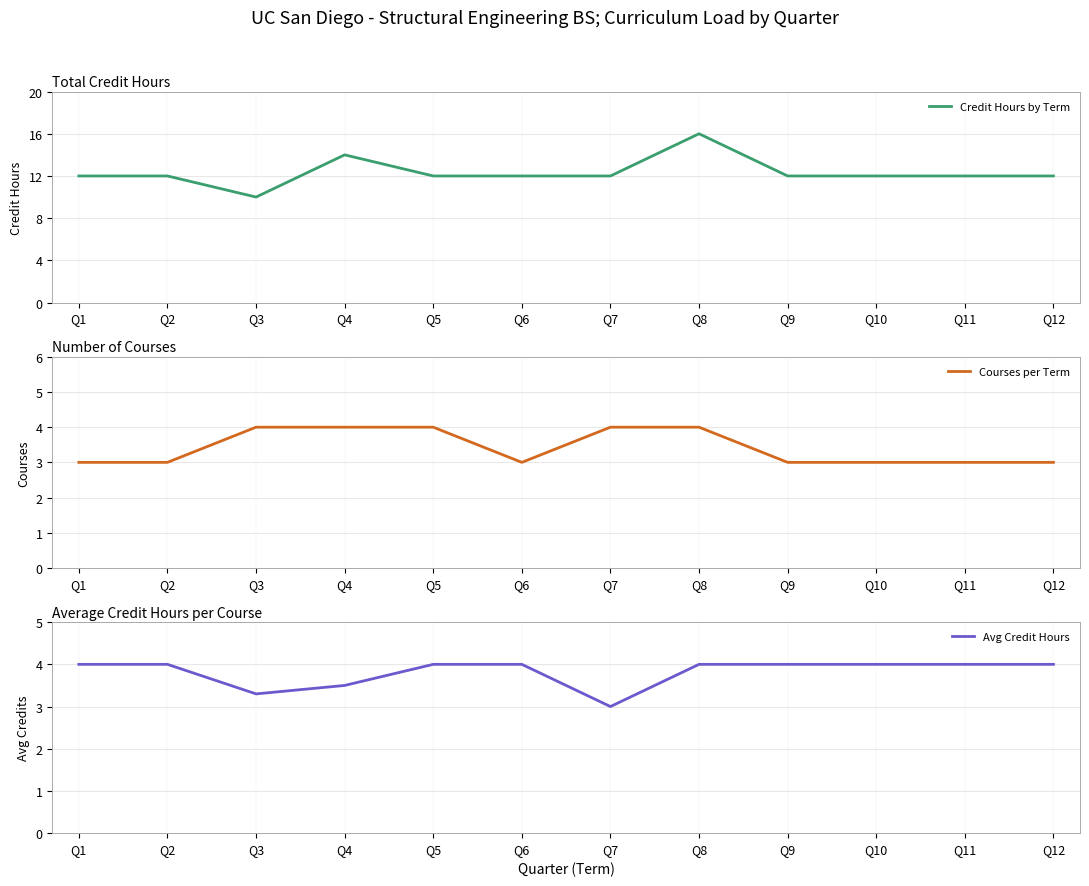

True or false: Credit Hours by Term and Courses per Term intersect in this chart.

False